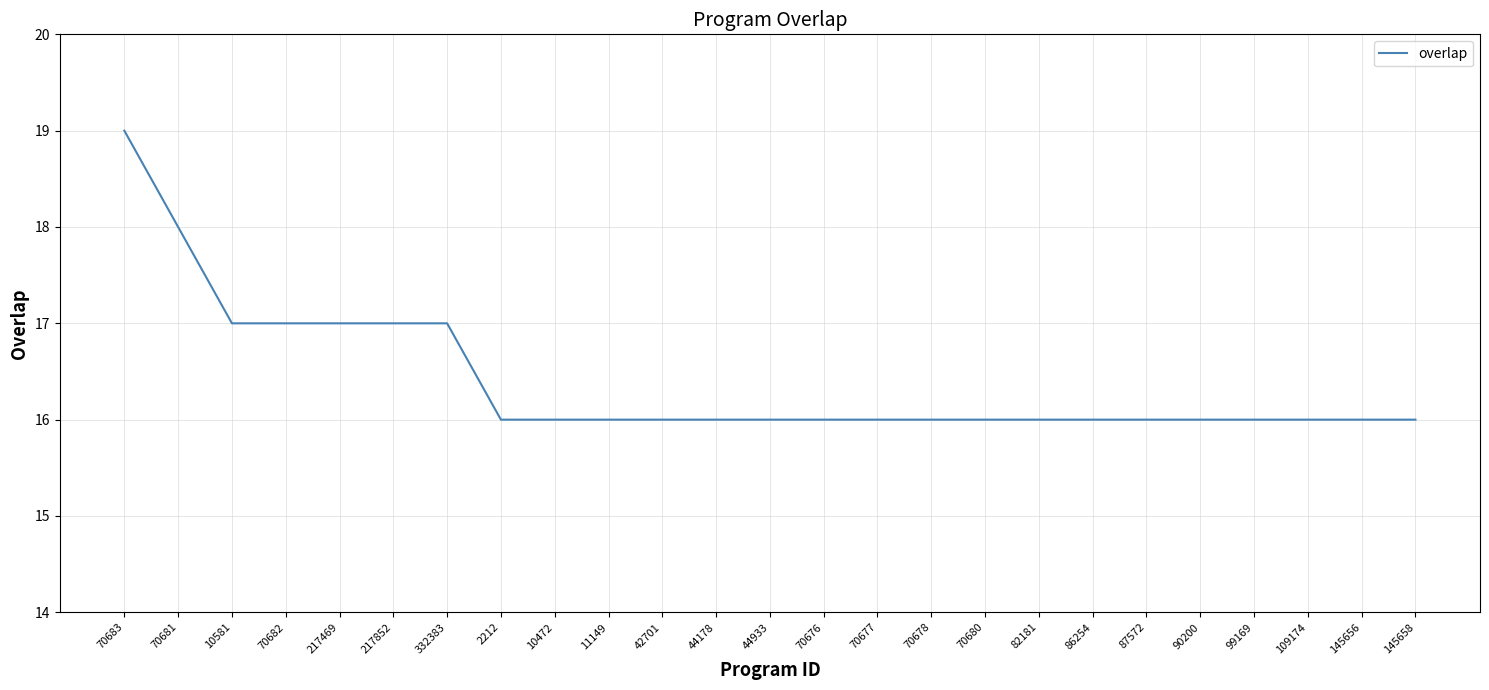

The chart shows a value of 24 at 145658. True or false?

False